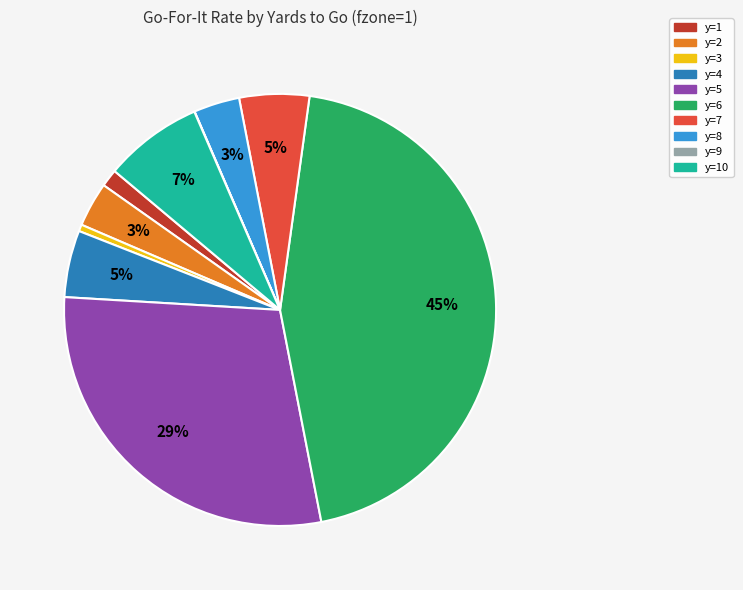

To the nearest percent, what is the average slice percentage?

10%